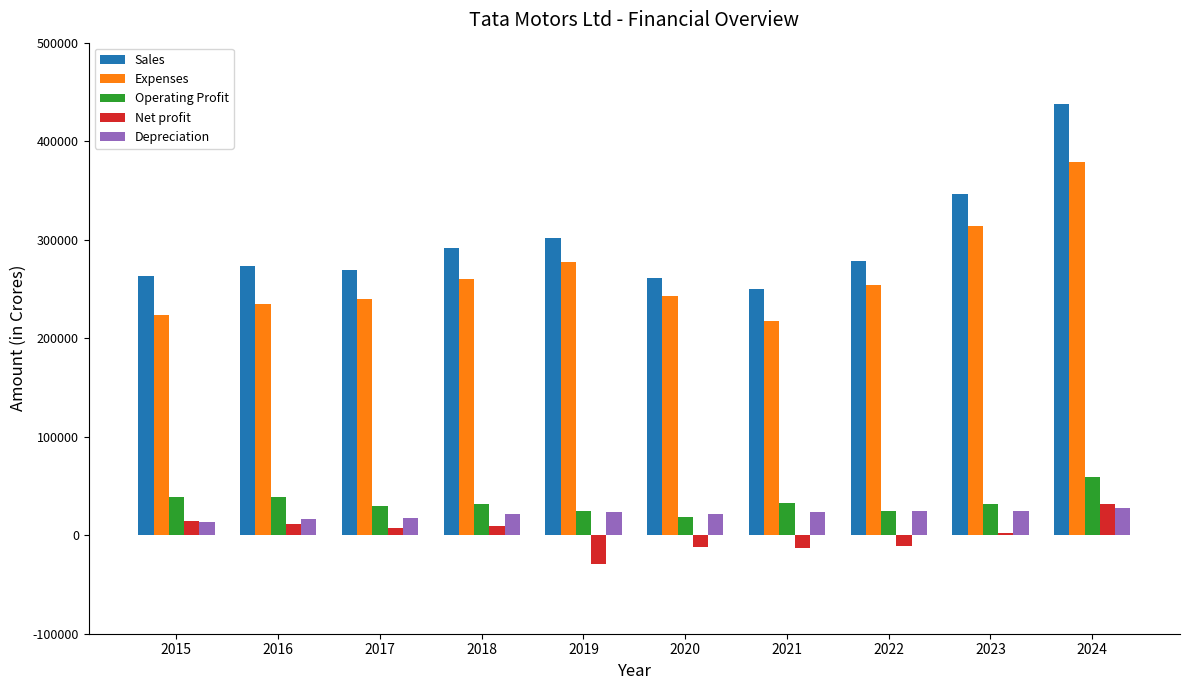

At which category is the sum across all series the highest?

2024